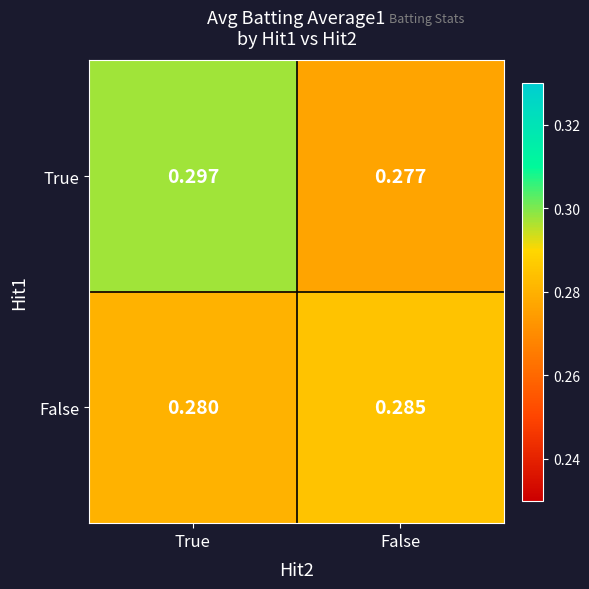

Which series has the largest total across all categories?

True